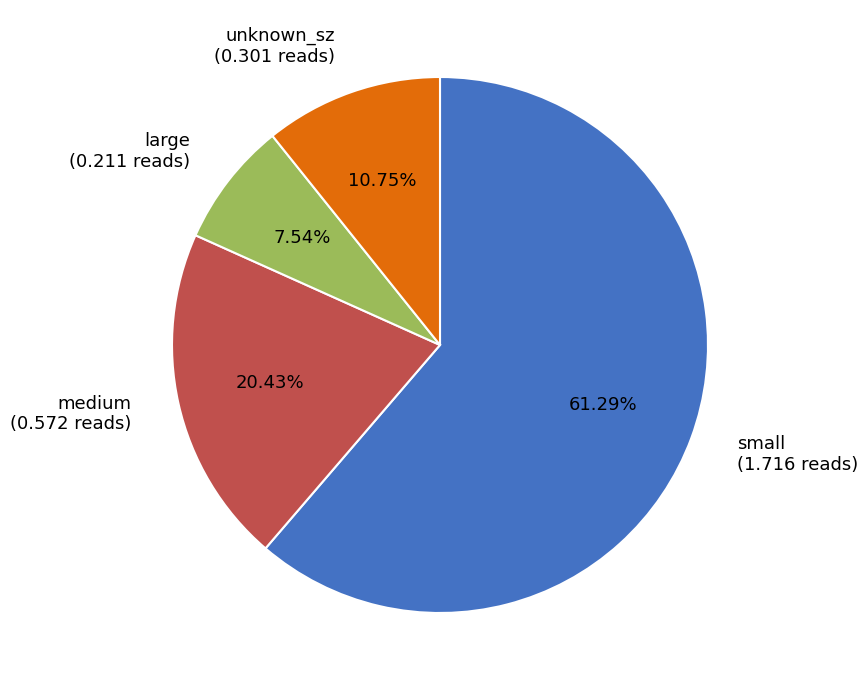

To the nearest percent, what is the combined percentage of large and small?

69%